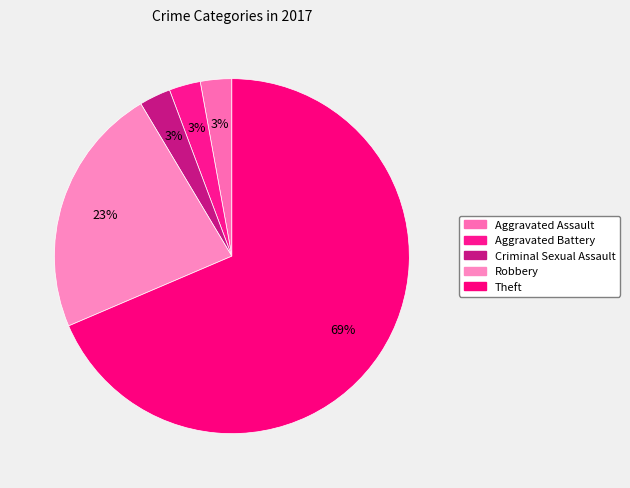

Which category accounts for the majority?

Theft